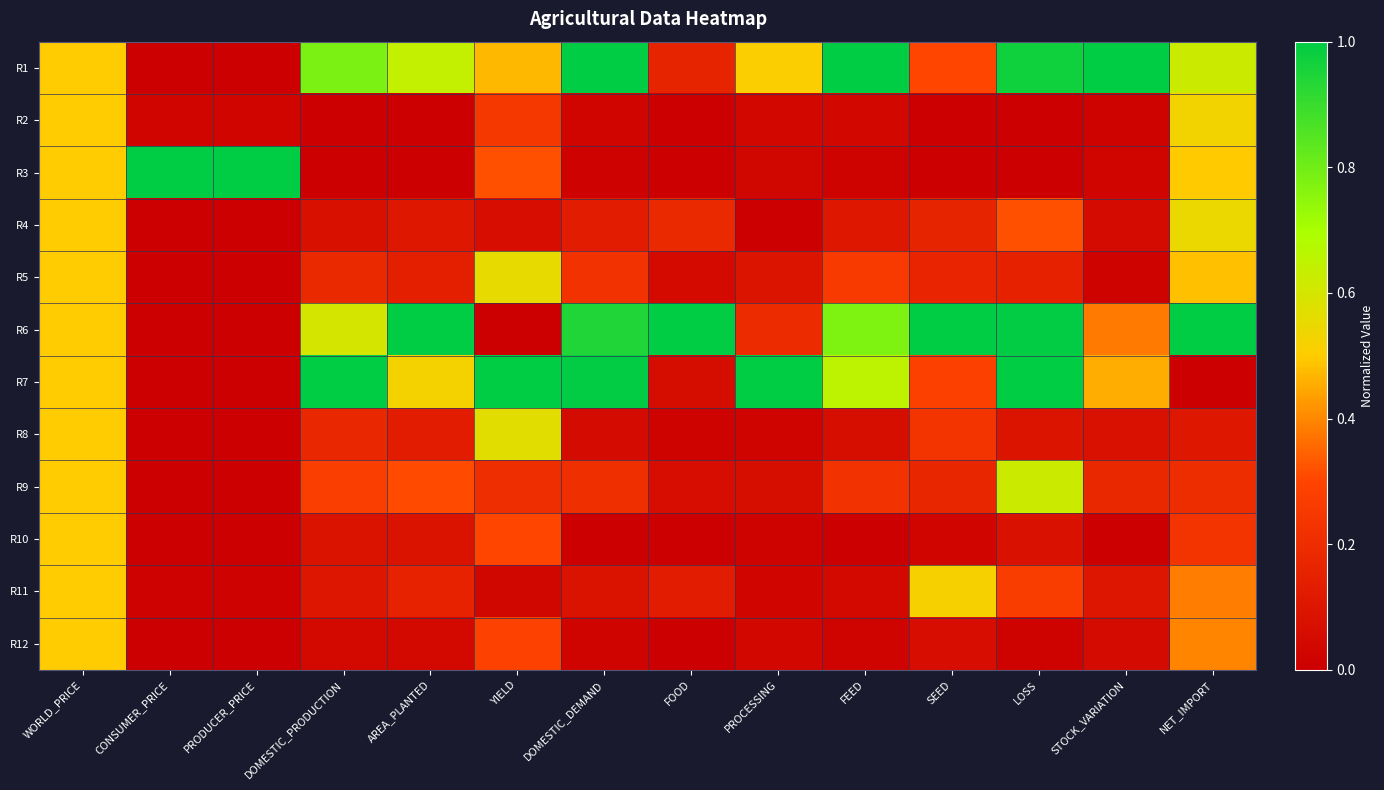

How many series are shown in this chart?

12